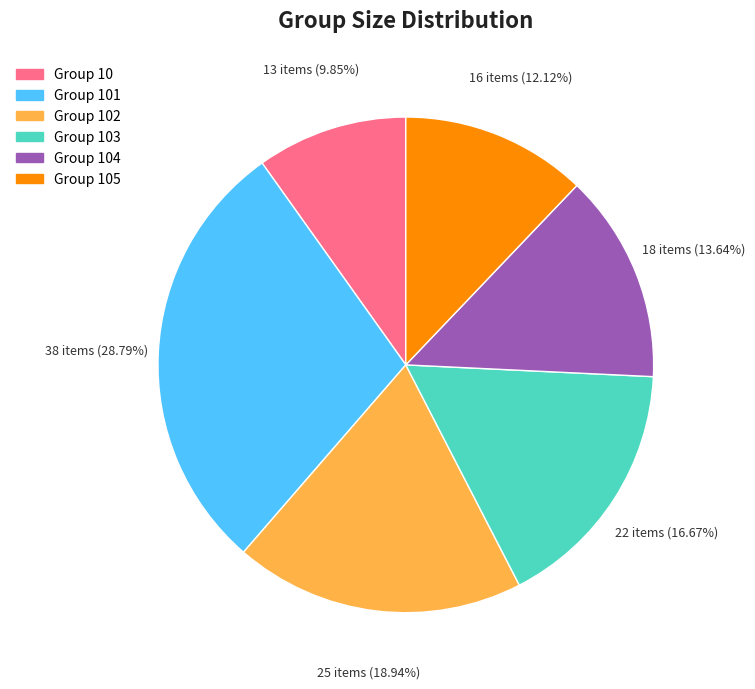

Between Group 102 and Group 10, which is larger?

Group 102